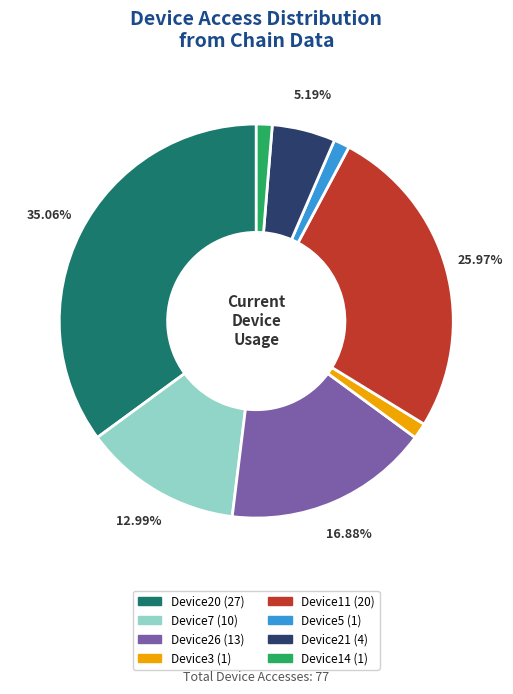

True or false: Device3 accounts for 8% of the total.

False